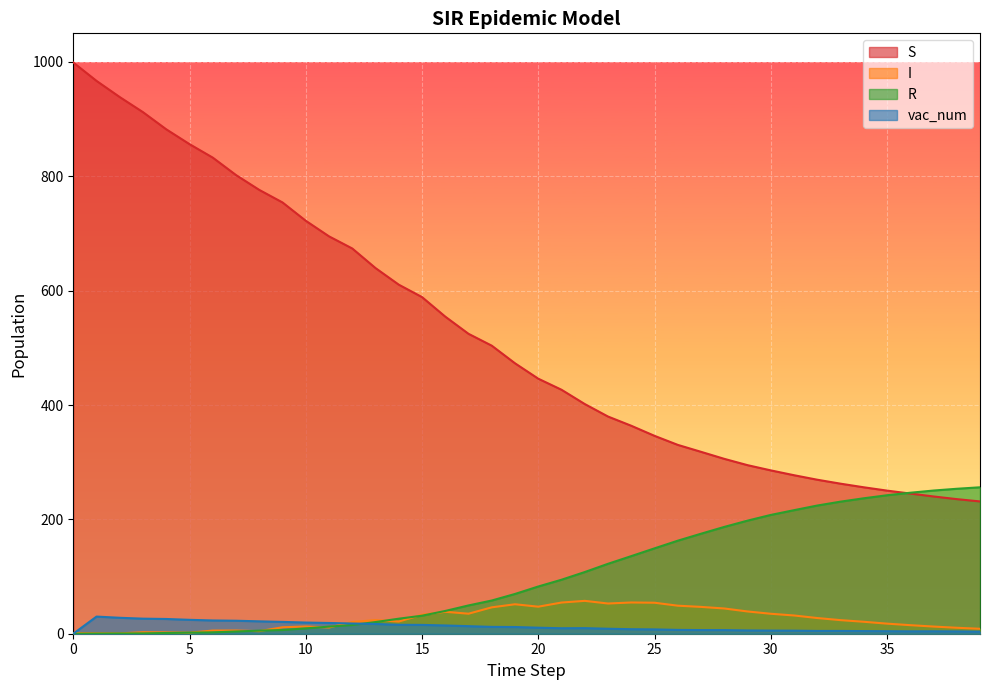

True or false: vac_num has a value of 6.7 at 26.

True